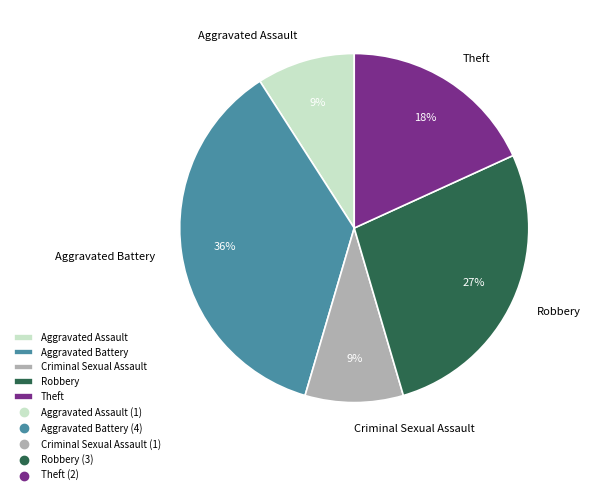

To the nearest percent, what percentage of the pie is Theft?

18%